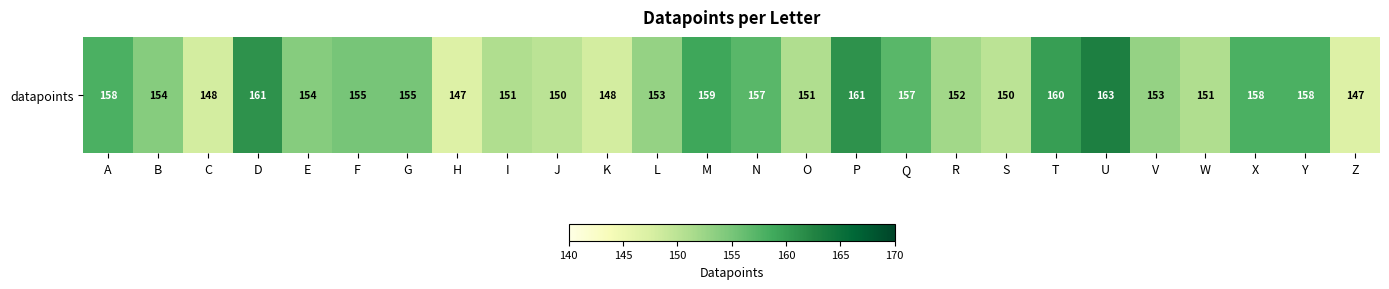

What is the difference between the maximum and minimum values?

16